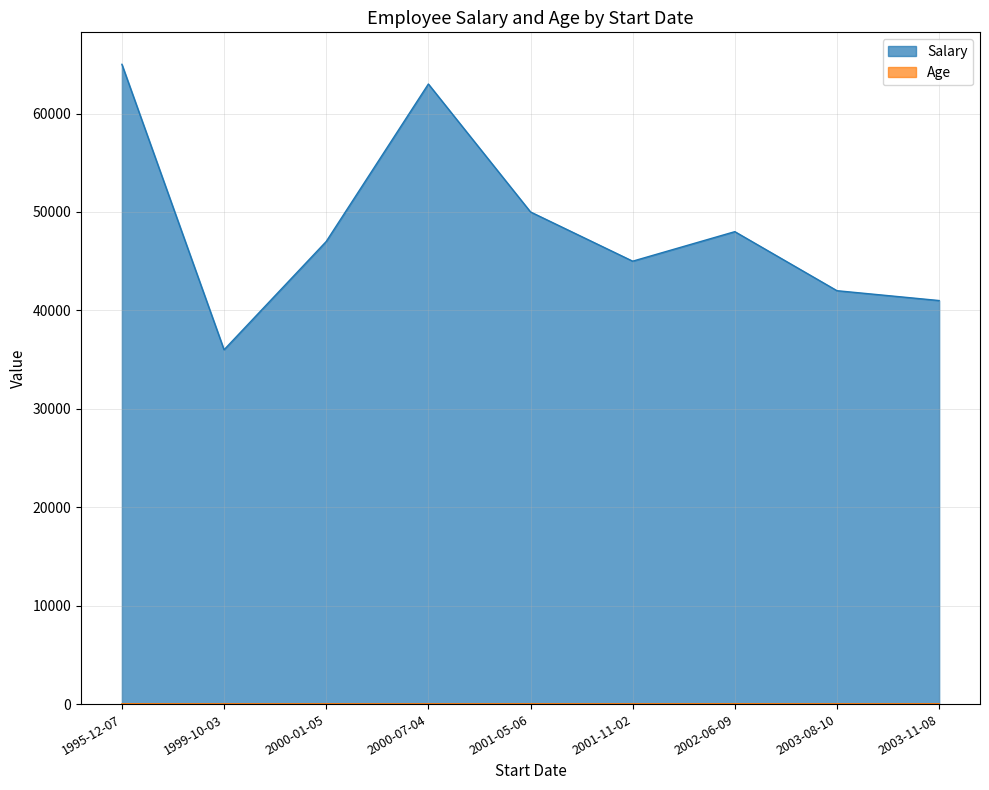

What is the difference between the Age values at 2003-08-10 and 2000-07-04?

2